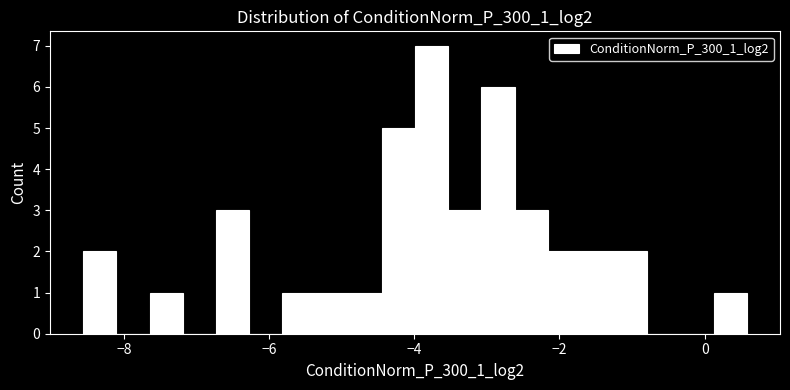

Read against the x-axis, roughly where is the centre of the tallest bar?

-3.8